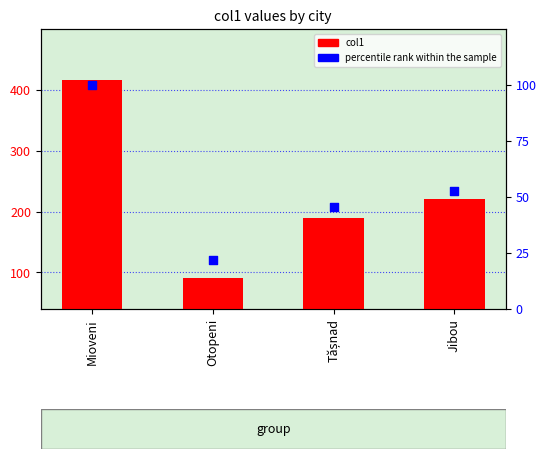

Which series reaches the maximum Y coordinate?

col1